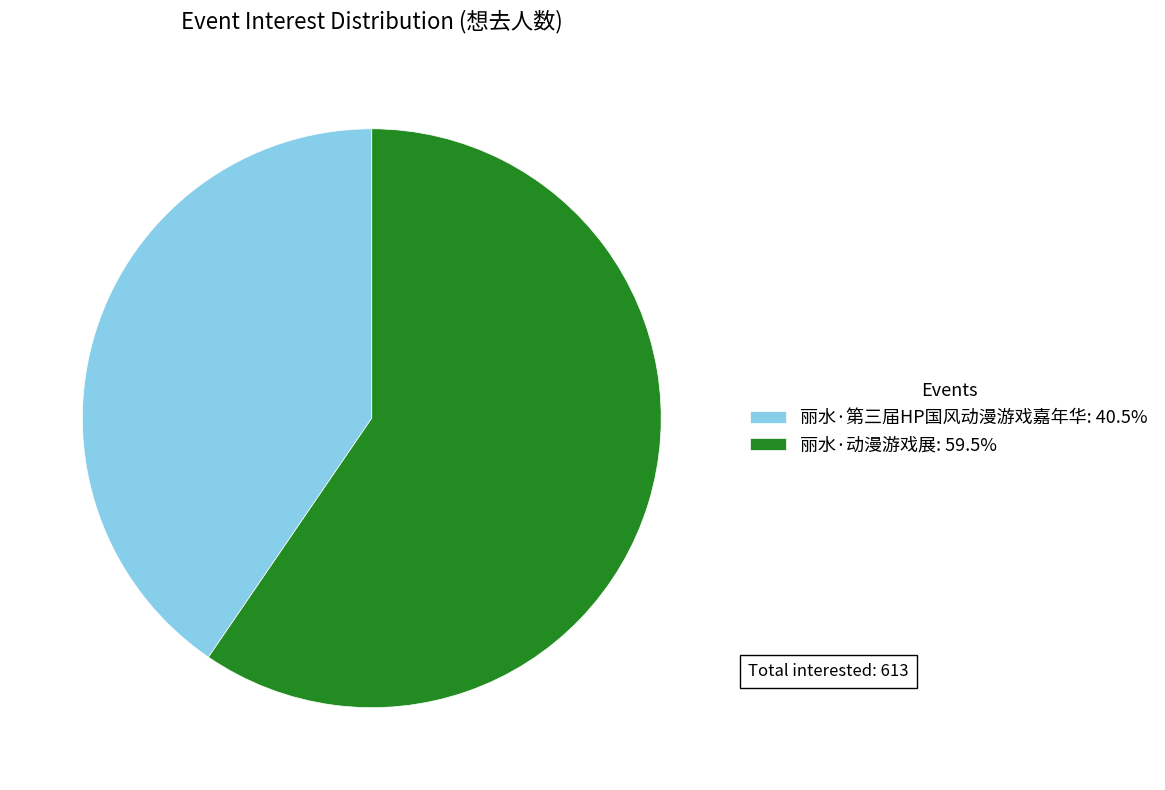

Is the sum of 丽水·第三届HP国风动漫游戏嘉年华 and 丽水·动漫游戏展 greater than half?

Yes